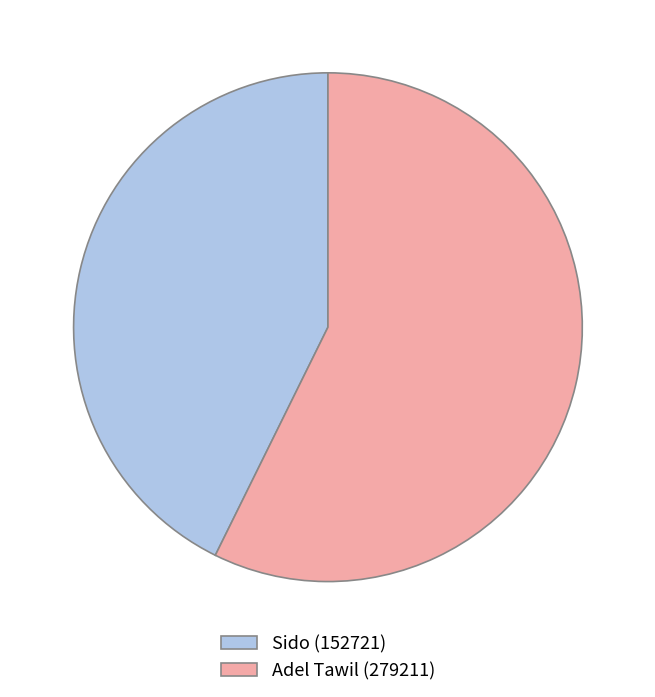

The Adel Tawil (279211) slice represents 57% of the pie. True or false?

True